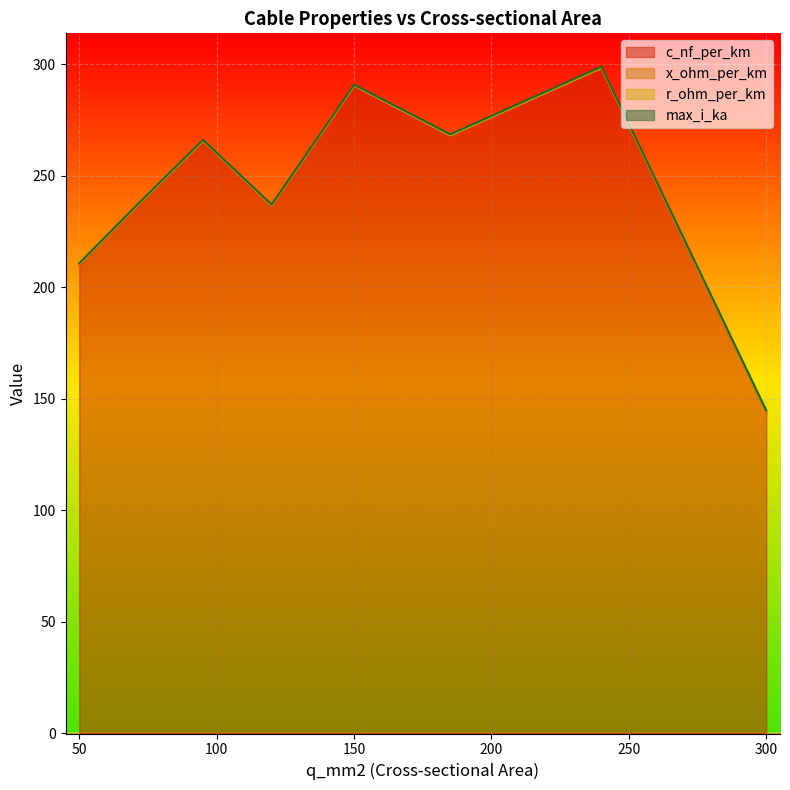

At which category is the sum across all series the highest?

240